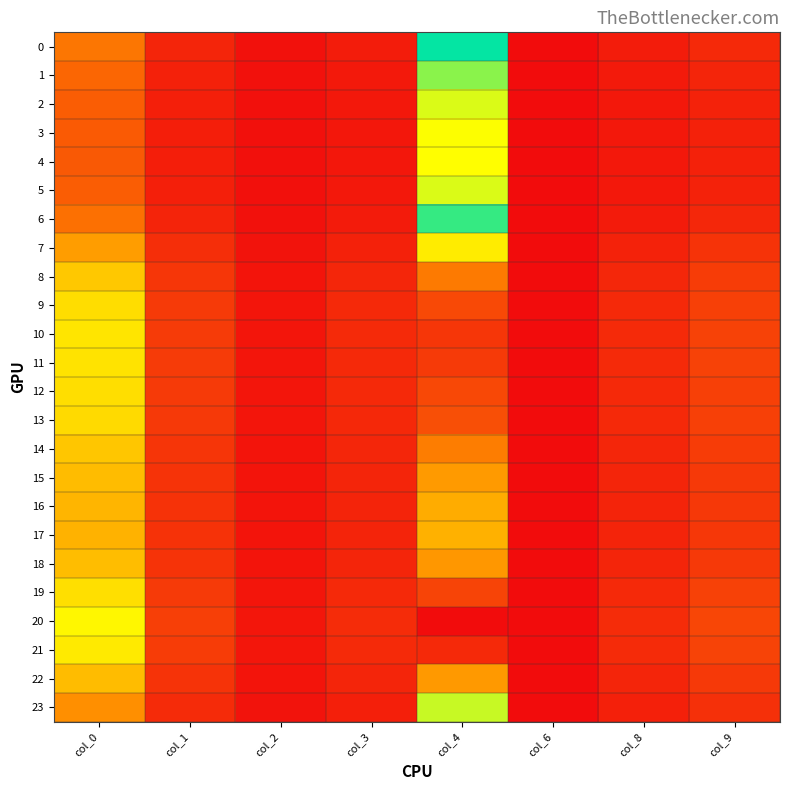

Reading right to left, extract all data points from this chart.

0: col_9=0.7	col_8=0.4	col_6=0.0	col_4=6.5	col_3=0.4	col_2=0.1	col_1=0.6	col_0=2.5
1: col_9=0.6	col_8=0.3	col_6=0.0	col_4=5.7	col_3=0.3	col_2=0.1	col_1=0.5	col_0=2.1
2: col_9=0.5	col_8=0.3	col_6=0.0	col_4=5.2	col_3=0.3	col_2=0.1	col_1=0.5	col_0=1.9
3: col_9=0.5	col_8=0.3	col_6=0.0	col_4=5.0	col_3=0.3	col_2=0.1	col_1=0.4	col_0=1.8
4: col_9=0.5	col_8=0.3	col_6=0.0	col_4=5.0	col_3=0.3	col_2=0.1	col_1=0.4	col_0=1.8
5: col_9=0.5	col_8=0.3	col_6=0.0	col_4=5.2	col_3=0.3	col_2=0.1	col_1=0.5	col_0=1.9
6: col_9=0.7	col_8=0.4	col_6=0.0	col_4=6.3	col_3=0.4	col_2=0.1	col_1=0.6	col_0=2.4
7: col_9=0.9	col_8=0.5	col_6=0.0	col_4=8.4	col_3=0.5	col_2=0.2	col_1=0.8	col_0=3.3
8: col_9=1.1	col_8=0.6	col_6=0.0	col_4=10.1	col_3=0.6	col_2=0.2	col_1=1.0	col_0=4.1
9: col_9=1.2	col_8=0.7	col_6=0.0	col_4=10.9	col_3=0.7	col_2=0.2	col_1=1.1	col_0=4.4
10: col_9=1.3	col_8=0.7	col_6=0.0	col_4=11.2	col_3=0.7	col_2=0.2	col_1=1.1	col_0=4.6
11: col_9=1.3	col_8=0.7	col_6=0.0	col_4=11.2	col_3=0.7	col_2=0.2	col_1=1.1	col_0=4.5
12: col_9=1.2	col_8=0.7	col_6=0.0	col_4=10.9	col_3=0.7	col_2=0.2	col_1=1.1	col_0=4.4
13: col_9=1.2	col_8=0.7	col_6=0.0	col_4=10.8	col_3=0.7	col_2=0.2	col_1=1.1	col_0=4.4
14: col_9=1.1	col_8=0.6	col_6=0.0	col_4=10.0	col_3=0.6	col_2=0.2	col_1=1.0	col_0=4.0
15: col_9=1.1	col_8=0.6	col_6=0.0	col_4=9.6	col_3=0.6	col_2=0.2	col_1=0.9	col_0=3.8
16: col_9=1.0	col_8=0.6	col_6=0.0	col_4=9.3	col_3=0.6	col_2=0.2	col_1=0.9	col_0=3.7
17: col_9=1.0	col_8=0.6	col_6=0.0	col_4=9.2	col_3=0.6	col_2=0.2	col_1=0.9	col_0=3.7
18: col_9=1.1	col_8=0.6	col_6=0.0	col_4=9.6	col_3=0.6	col_2=0.2	col_1=0.9	col_0=3.9
19: col_9=1.2	col_8=0.7	col_6=0.0	col_4=11.0	col_3=0.7	col_2=0.2	col_1=1.1	col_0=4.5
20: col_9=1.4	col_8=0.8	col_6=0.0	col_4=12.0	col_3=0.8	col_2=0.3	col_1=1.2	col_0=4.9
21: col_9=1.3	col_8=0.7	col_6=0.0	col_4=11.4	col_3=0.7	col_2=0.2	col_1=1.1	col_0=4.7
22: col_9=1.1	col_8=0.6	col_6=0.0	col_4=9.6	col_3=0.6	col_2=0.2	col_1=0.9	col_0=3.9
23: col_9=0.8	col_8=0.5	col_6=0.0	col_4=7.8	col_3=0.5	col_2=0.2	col_1=0.7	col_0=3.0